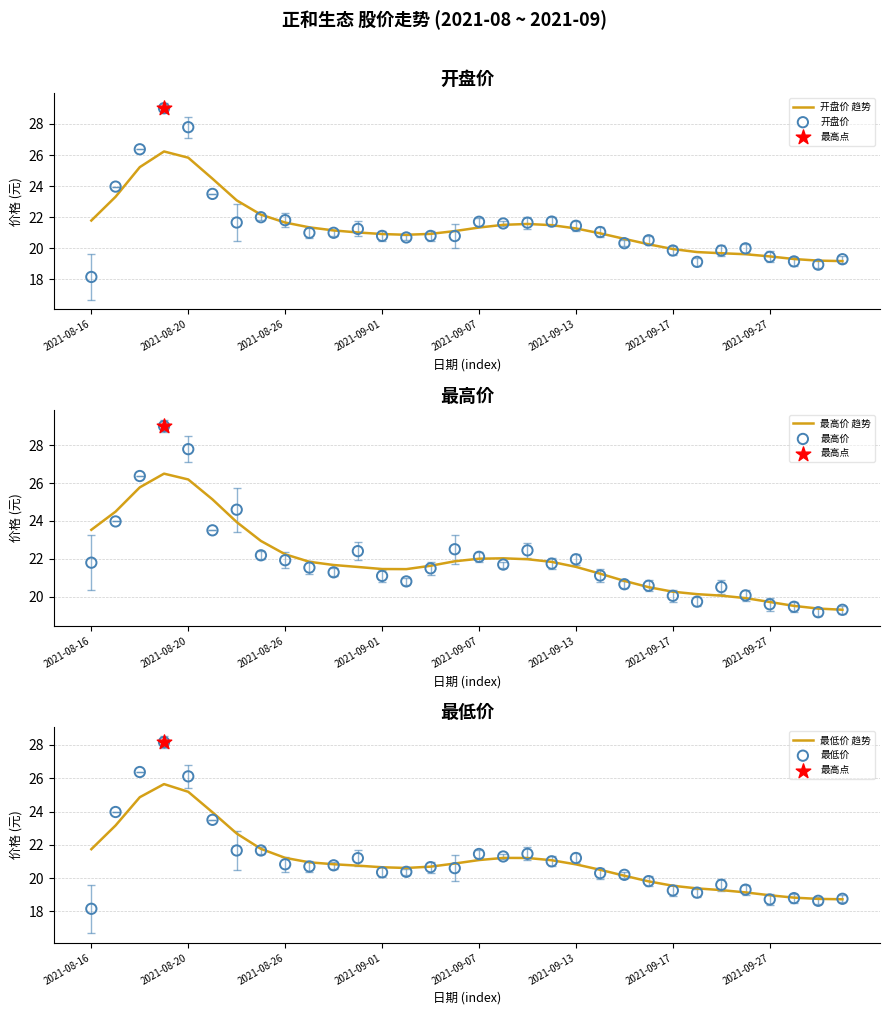

Which series has the widest spread of Y values?

开盘价